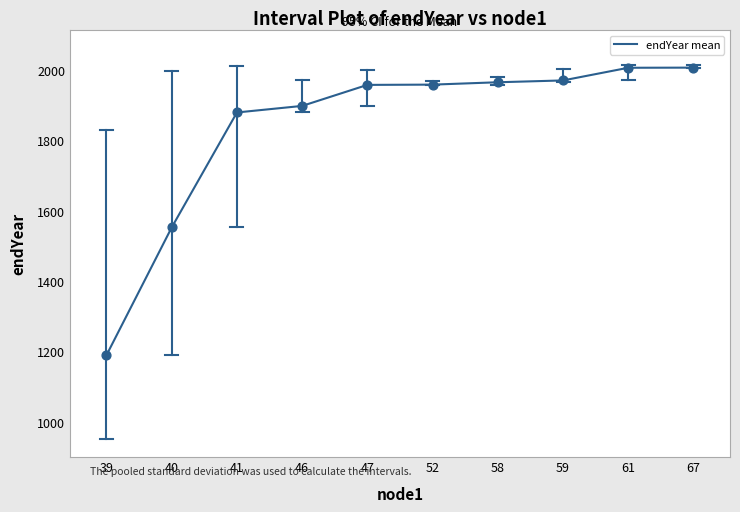

Between 52 and 40, which is larger?

52